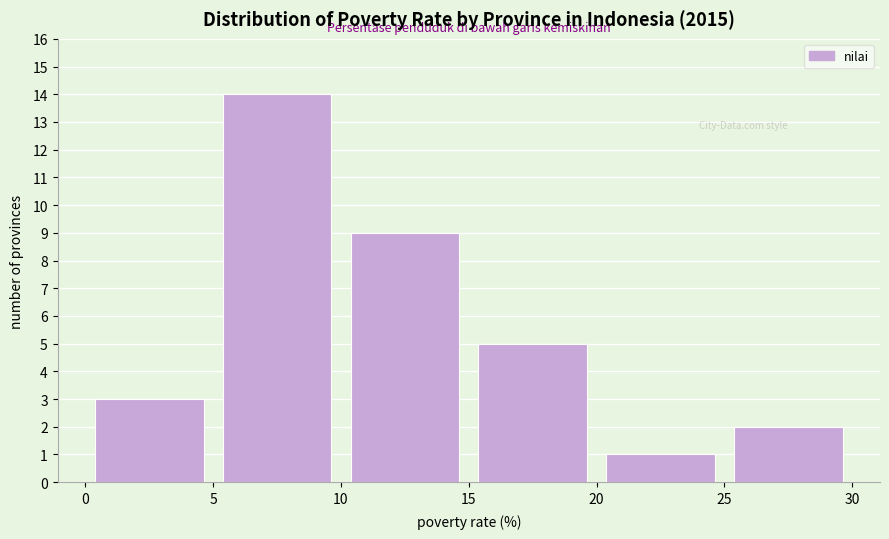

Which range on the x-axis has the tallest bar?

5 to 10